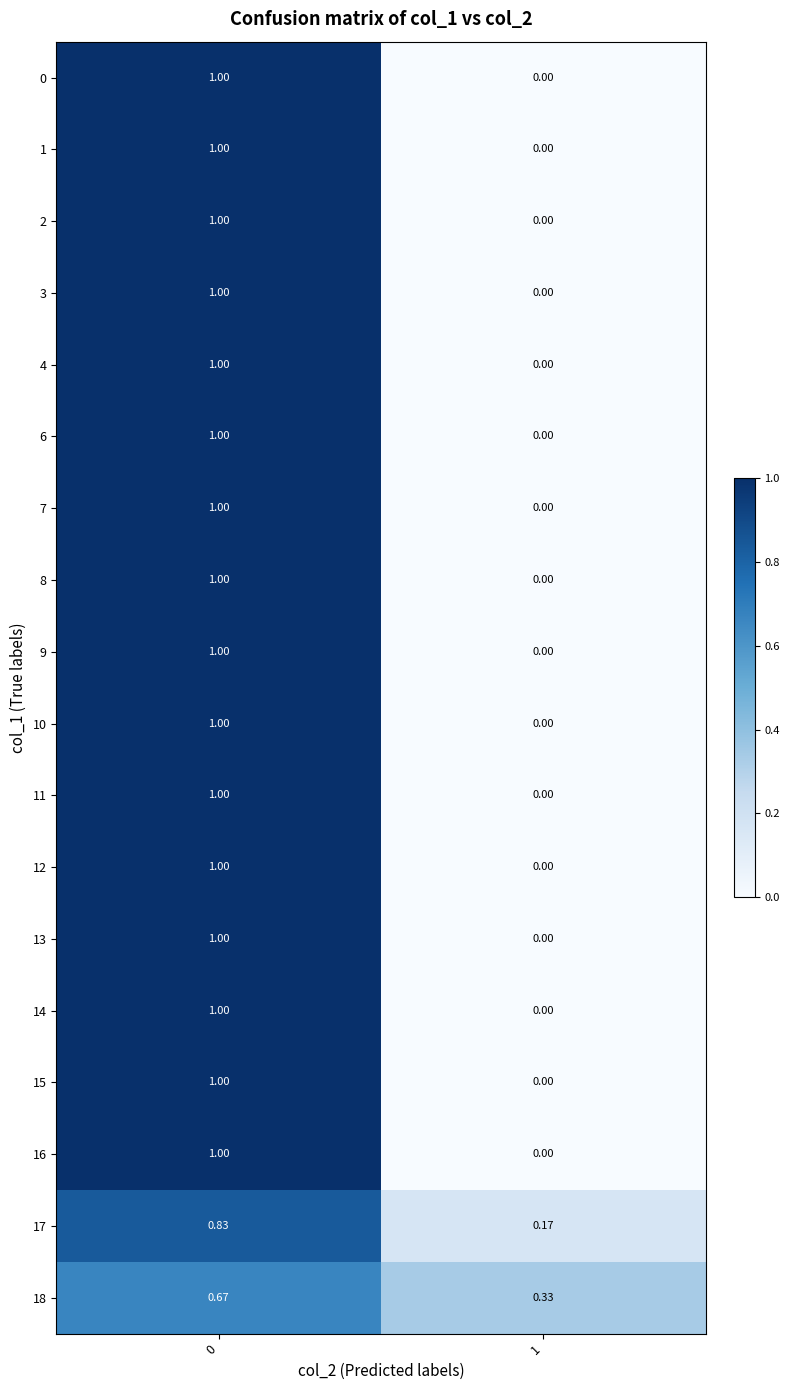

Is the value of 11 at 0 greater than the value of 13 at 1?

Yes